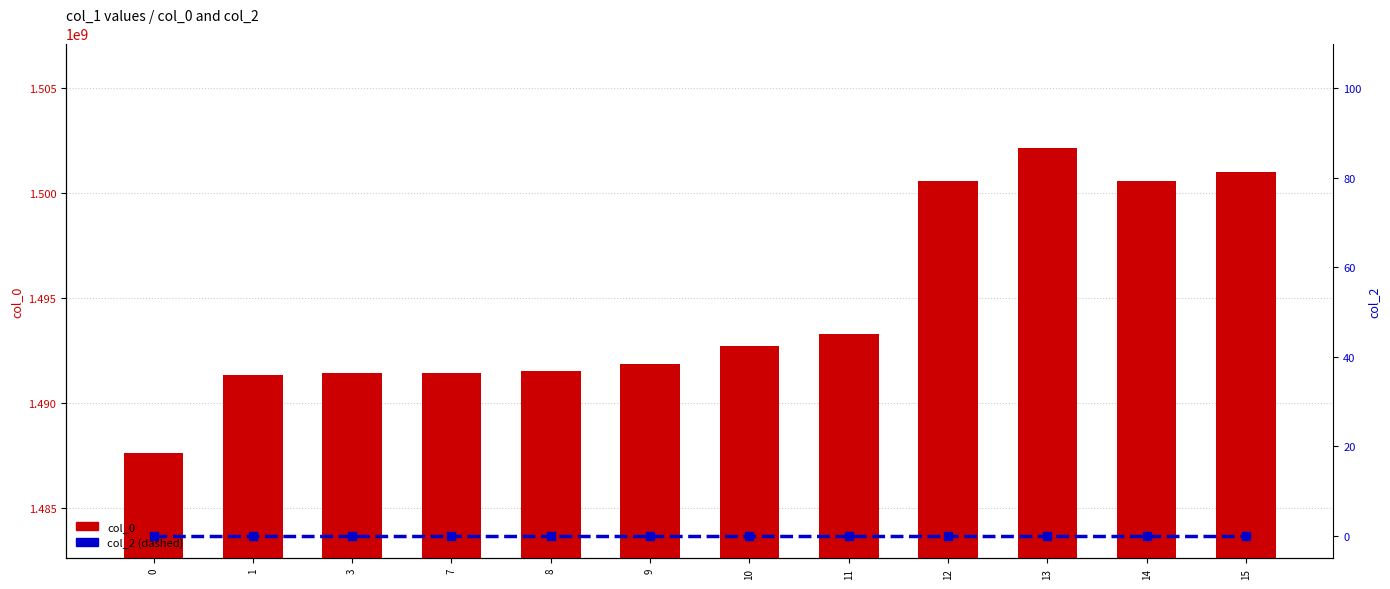

Reading left to right, transcribe all the data shown in this chart.

col_0: 0=1487597924	1=1491336553	3=1491426668	7=1491430127	8=1491505678	9=1491851280	10=1492718945	11=1493309320	12=1500574136	13=1502143697	14=1500581333	15=1501016900
col_2: 0=0	1=0	3=0	7=0	8=0	9=0	10=0	11=0	12=0	13=0	14=0	15=0